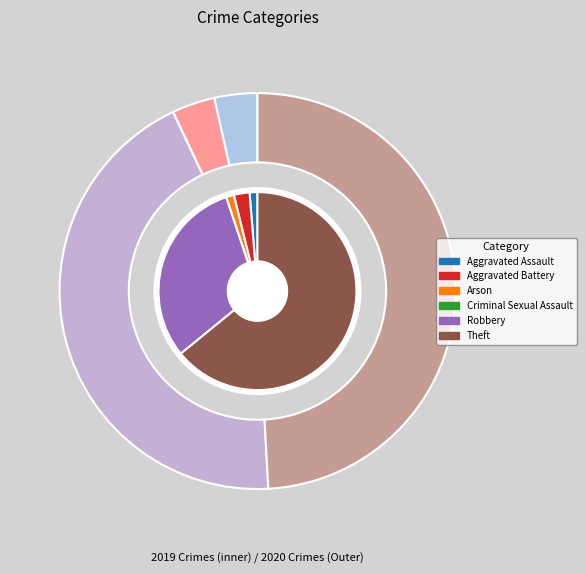

Rank the series at Arson from lowest to highest value.

values_2020, values_2019